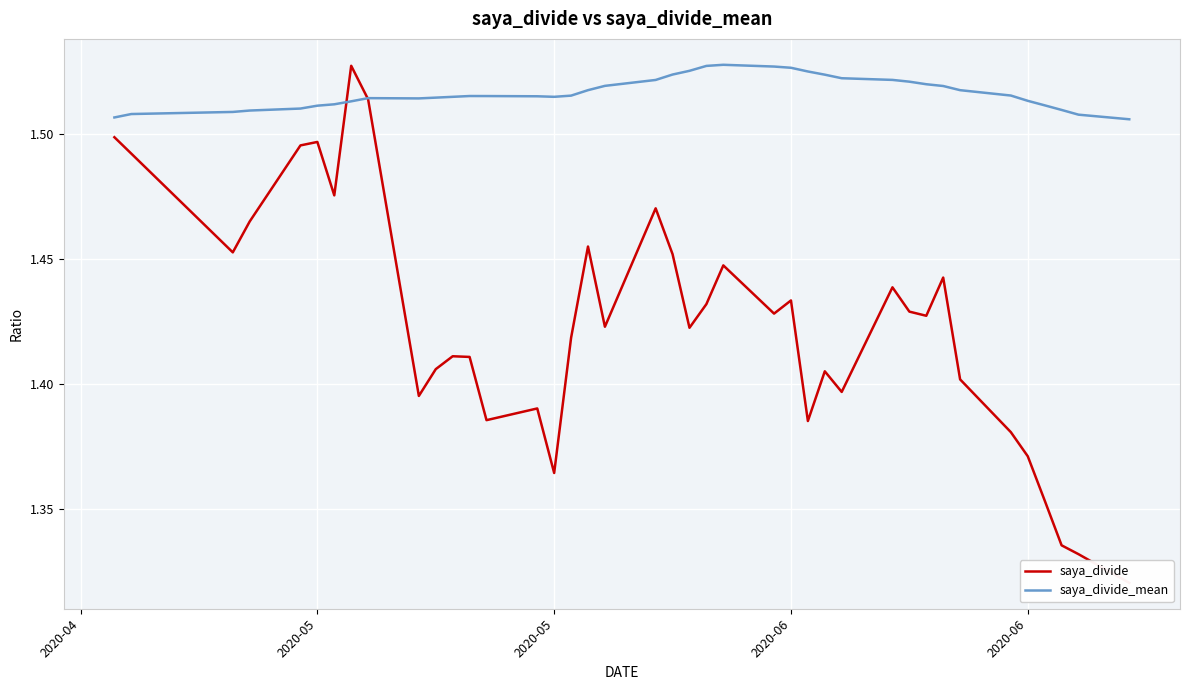

Rank the series by their maximum value, from highest to lowest.

saya_divide_mean, saya_divide